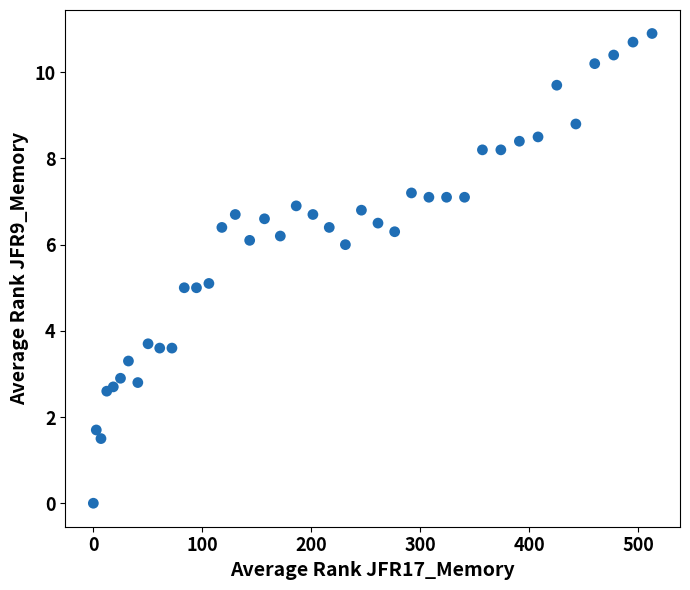

What is the range of X values (max minus min)?

512.5